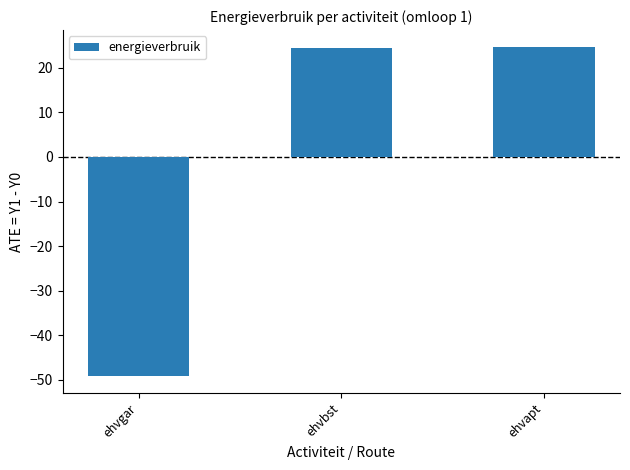

At which category does the chart reach its minimum across all series?

ehvgar